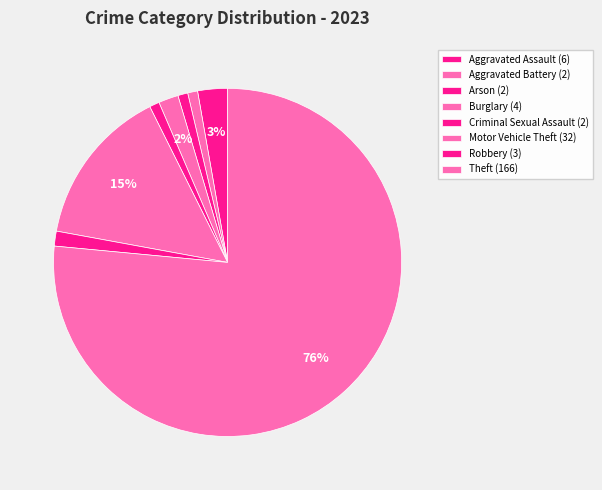

How many segments does this pie chart have?

8